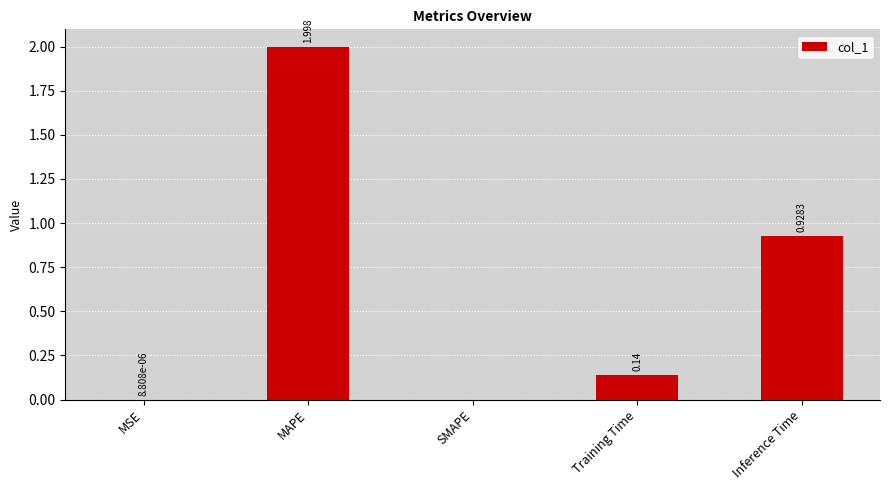

Are the bars horizontal?

No